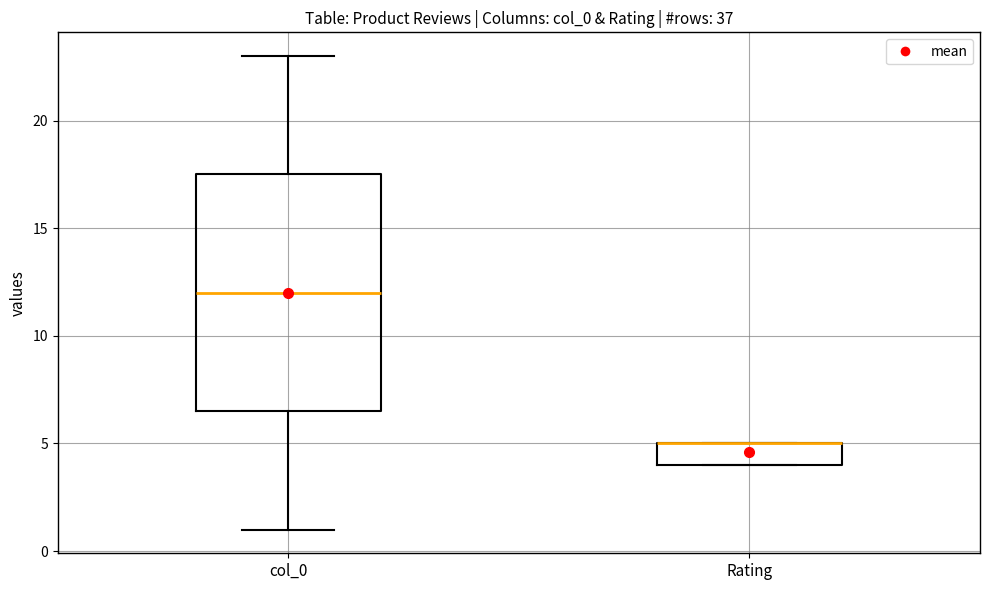

Where does the median line of the box for col_0 sit on the y-axis? The values are not printed on the chart, so give them approximately, as read against the axis.

12.0